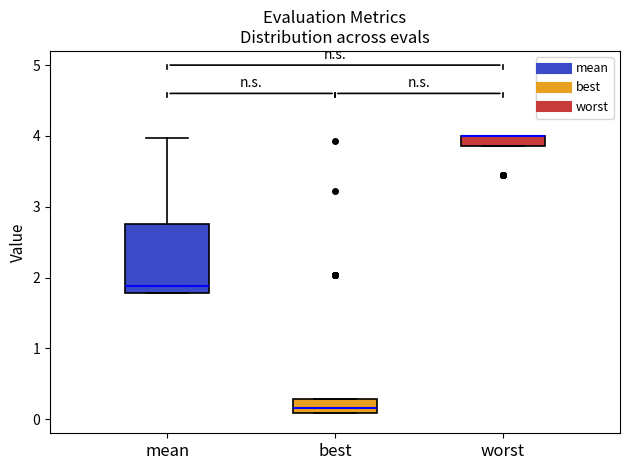

Where does the upper whisker of the box for mean end on the y-axis? The values are not printed on the chart, so give them approximately, as read against the axis.

4.0